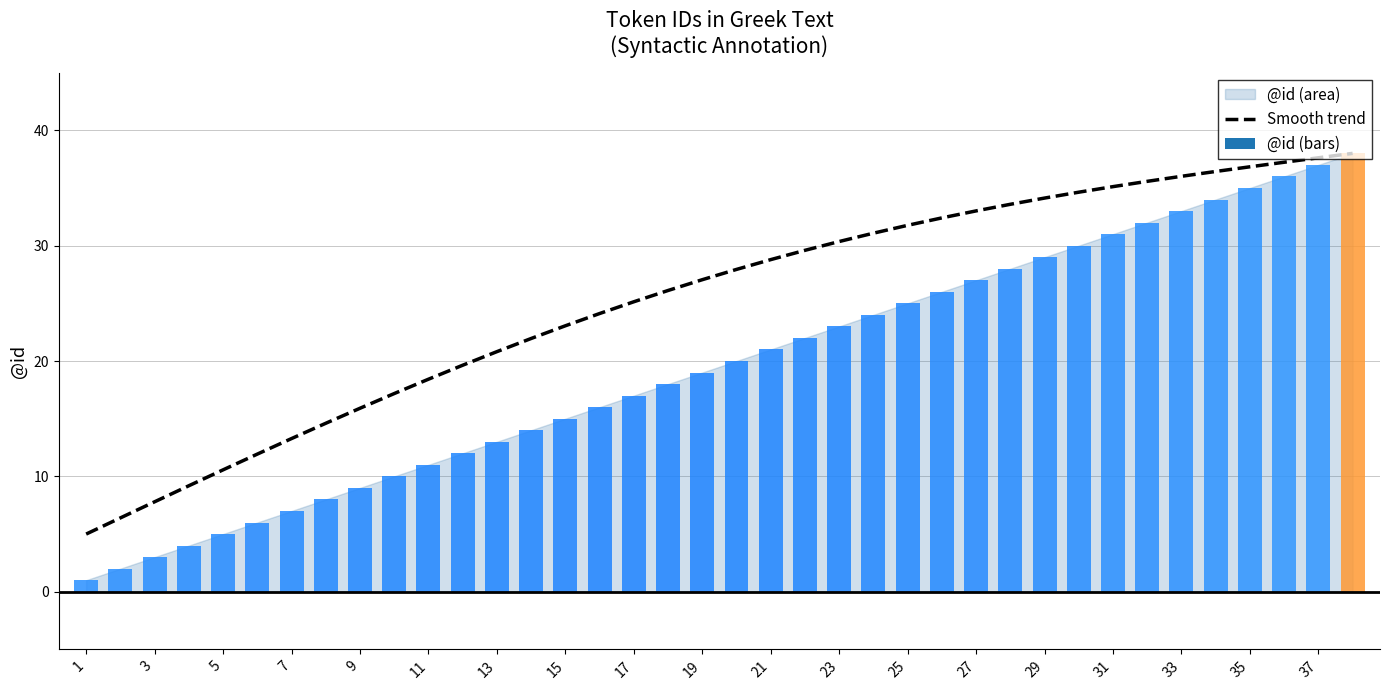

Reading right to left, what are all the values shown in this chart?

38.0	37.6	37.2	36.8	36.4	36.0	35.6	35.1	34.6	34.1	33.6	33.0	32.4	31.8	31.1	30.4	29.6	28.8	27.9	27.0	26.1	25.1	24.1	23.1	22.0	20.8	19.6	18.4	17.2	15.9	14.6	13.3	11.9	10.6	9.2	7.8	6.4	5.0